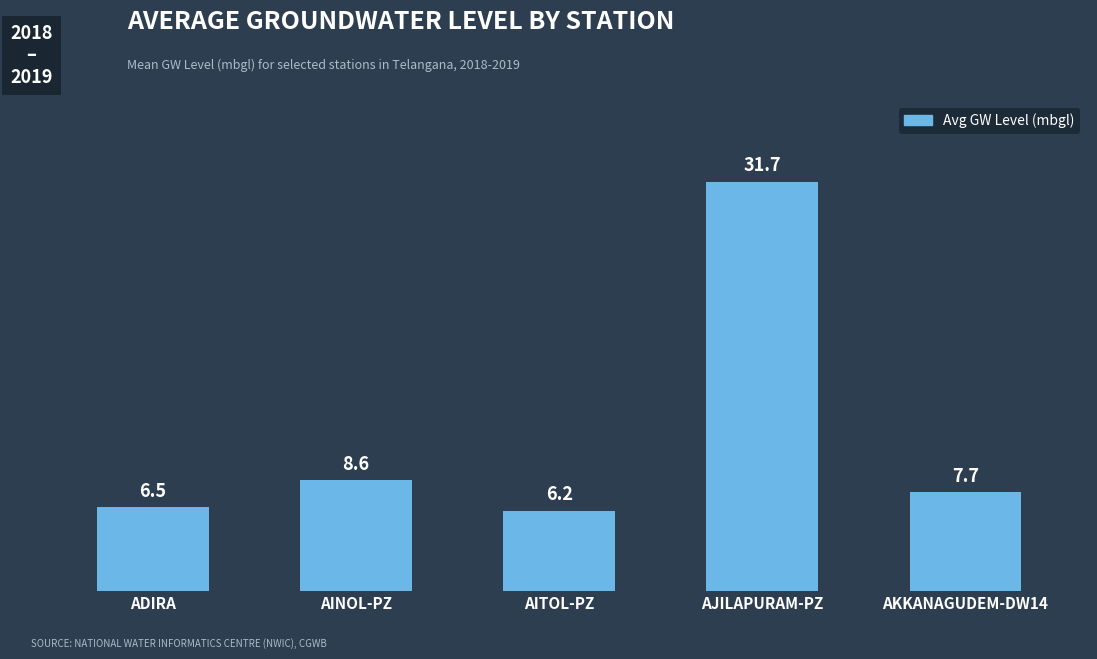

Rank the categories by value from highest to lowest.

AJILAPURAM-PZ, AINOL-PZ, AKKANAGUDEM-DW14, ADIRA, AITOL-PZ